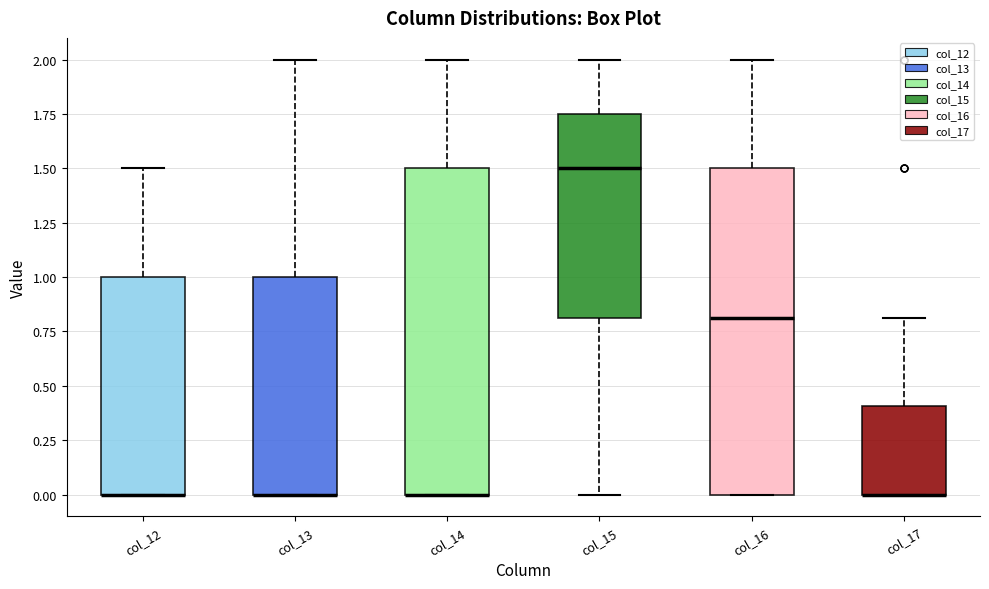

Reading left to right, read every box against the y-axis: the position of its median line, the range the box covers, and the ends of its whiskers. The values are not printed on the chart, so give them approximately, as read against the axis.

col_12: median 0.00 (drawn on the box's lower edge), box 0.00 to 1.00, whiskers 0.00 to 1.50
col_13: median 0.00 (drawn on the box's lower edge), box 0.00 to 1.00, whiskers 0.00 to 2.00
col_14: median 0.00 (drawn on the box's lower edge), box 0.00 to 1.50, whiskers 0.00 to 2.00
col_15: median 1.50, box 0.80 to 1.75, whiskers 0.00 to 2.00
col_16: median 0.80, box 0.00 to 1.50, whiskers 0.00 to 2.00
col_17: median 0.00 (drawn on the box's lower edge), box 0.00 to 0.40, whiskers 0.00 to 0.80